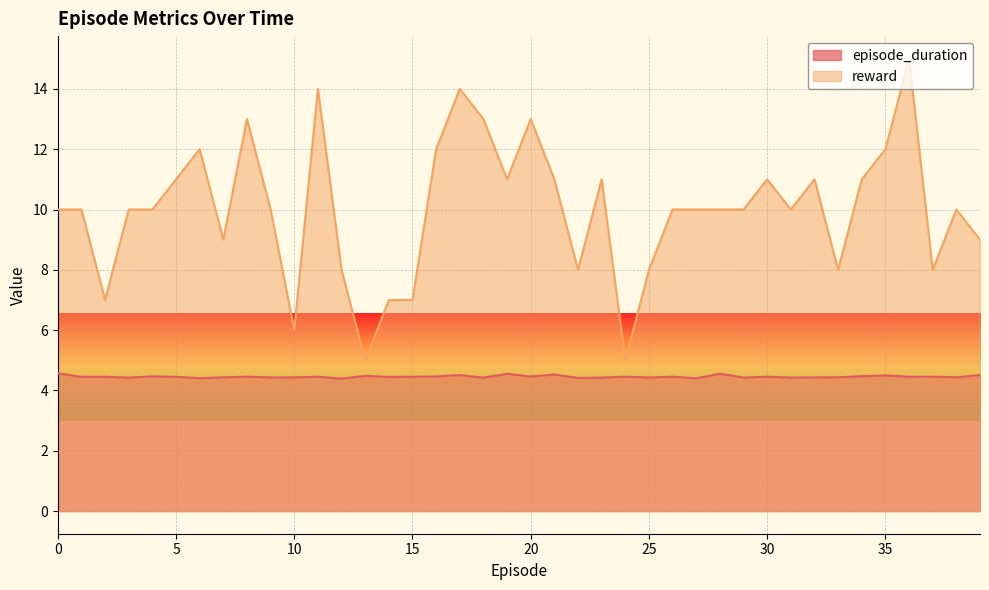

What is the sum of all episode_duration values?

178.3